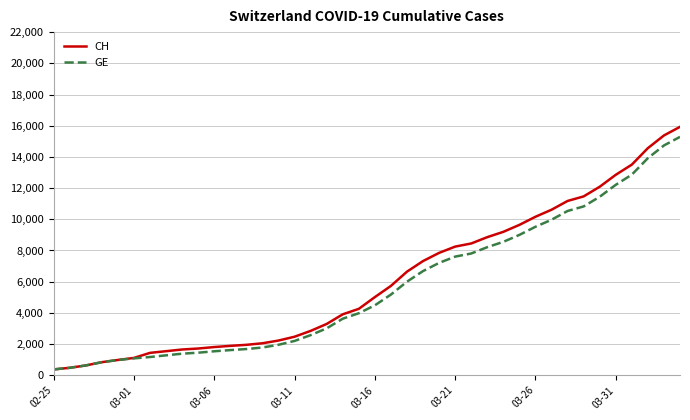

What is the difference between the maximum and minimum values in the GE series?

14909